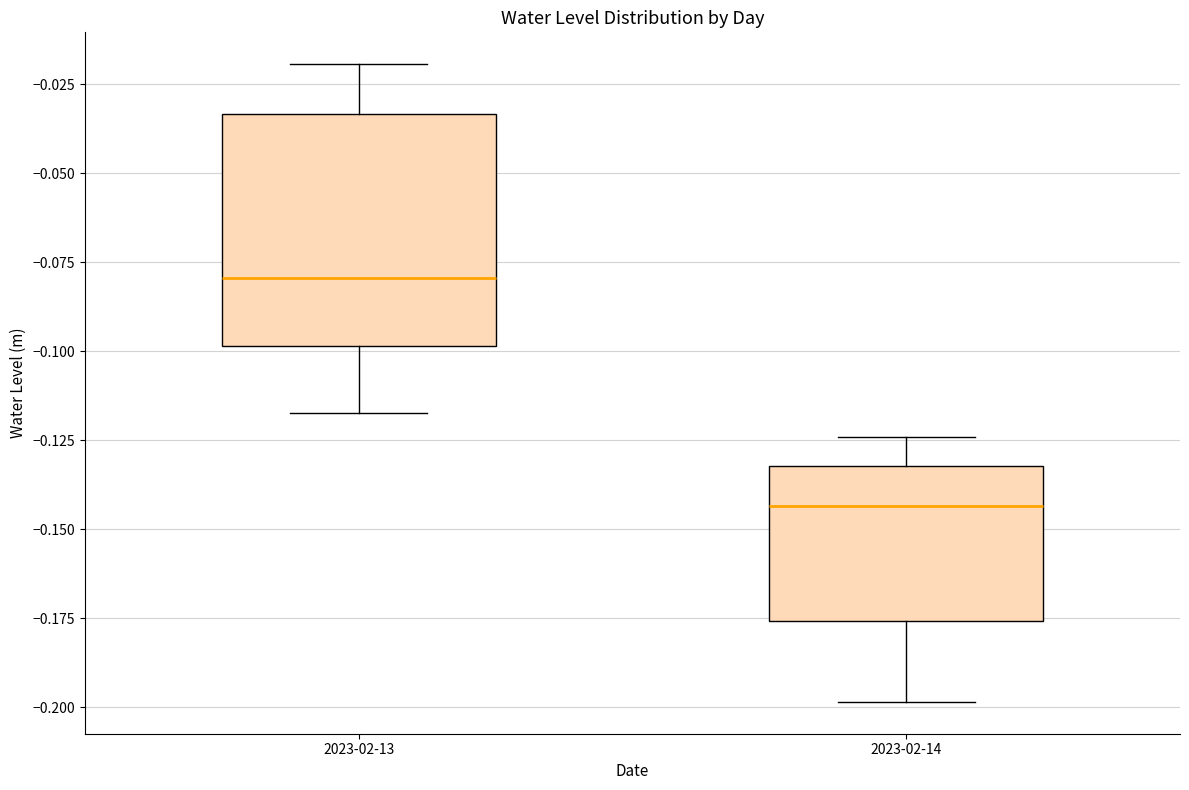

Where does the upper whisker of the box for 2023-02-14 end on the y-axis? The values are not printed on the chart, so give them approximately, as read against the axis.

-0.125